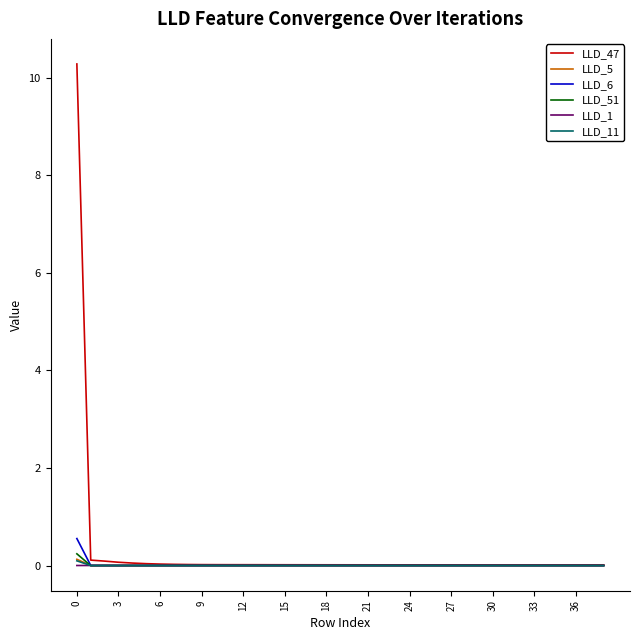

What are all the series names shown in the legend?

LLD_47, LLD_5, LLD_6, LLD_51, LLD_1, LLD_11